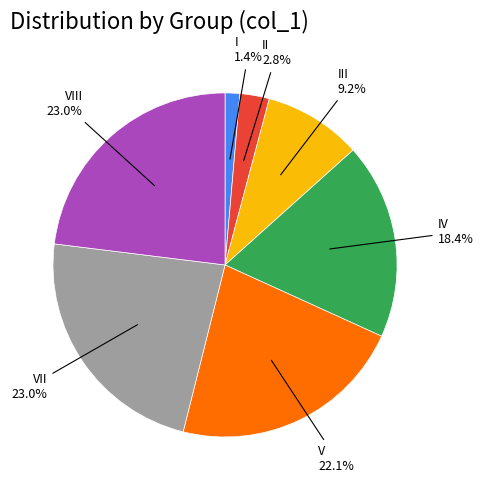

Is there a majority slice in this chart?

No